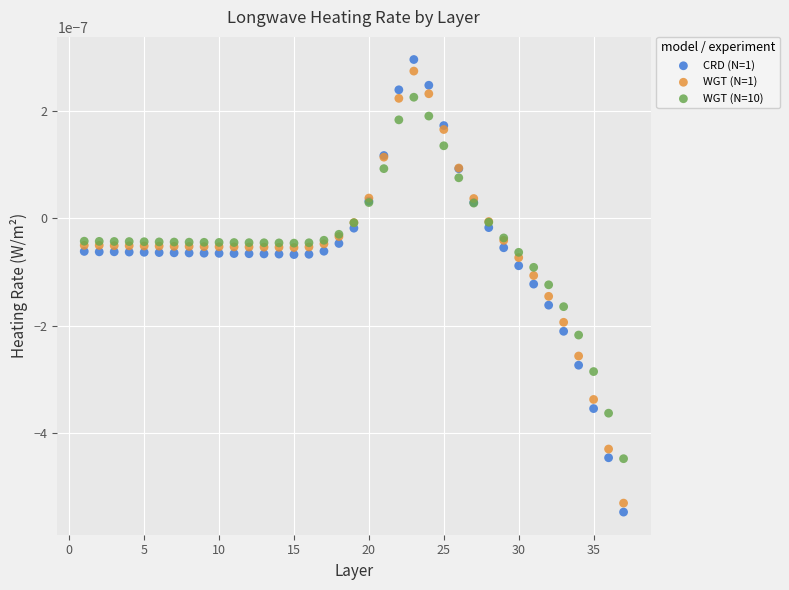

Which series contains the highest Y value?

CRD (N=1)